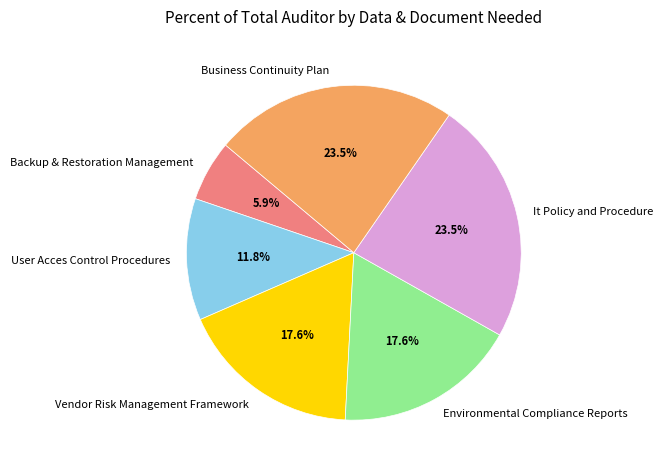

To the nearest percent, what is the average slice percentage?

17%